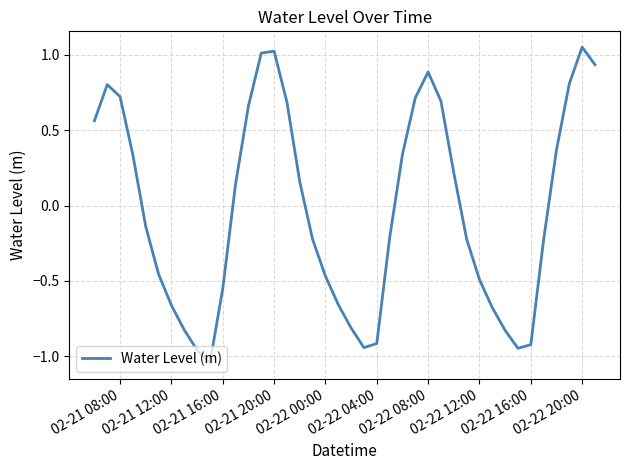

How many lines are shown in the chart?

1